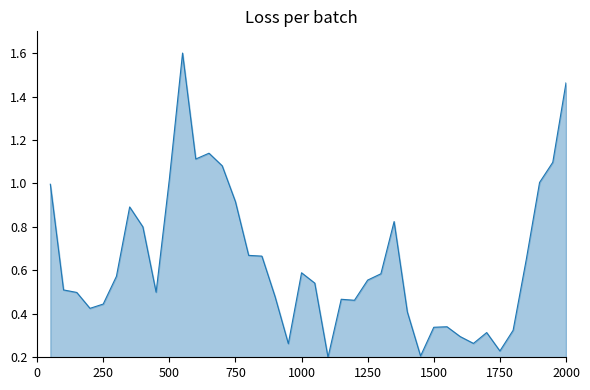

Does the chart have visible grid lines?

No